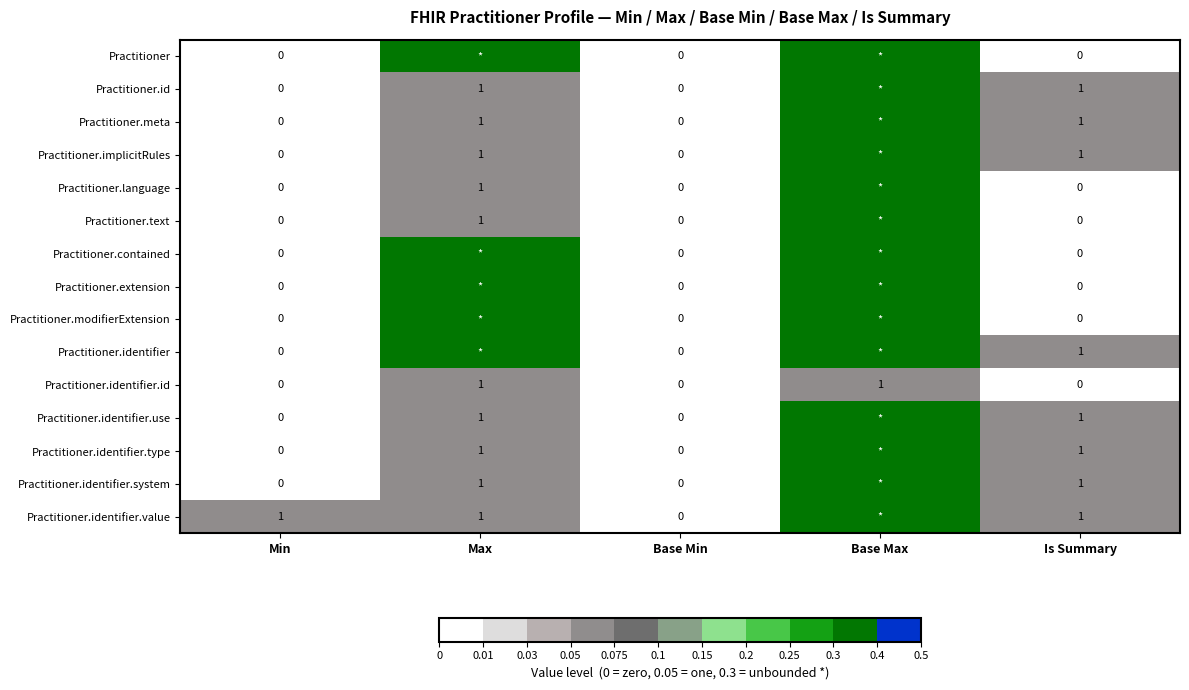

Is it true that Practitioner.identifier.id equals 0.6 at Min?

False